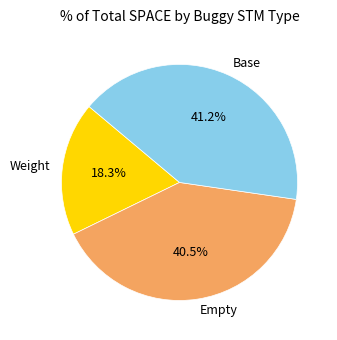

Is Empty the majority of the pie?

No